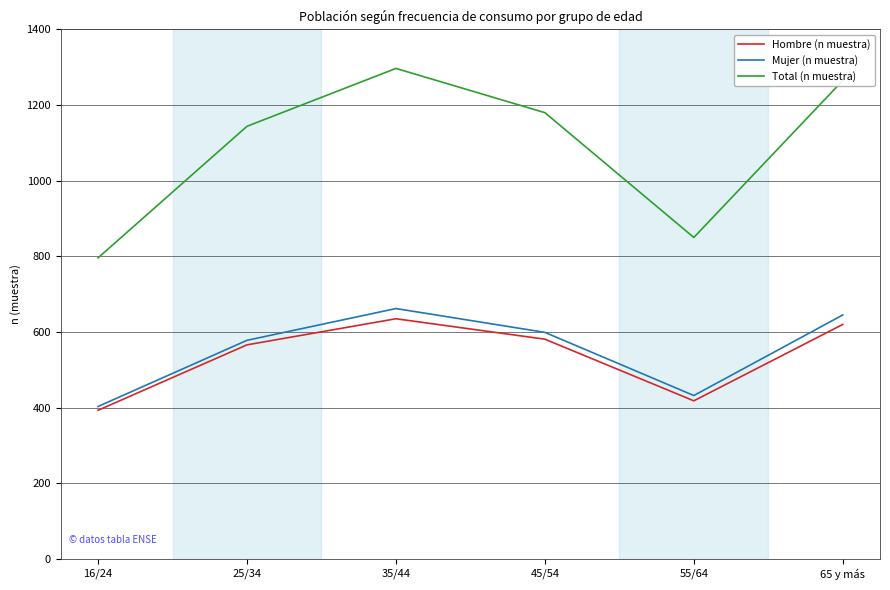

Where is the first local maximum for Total (n muestra)?

35/44